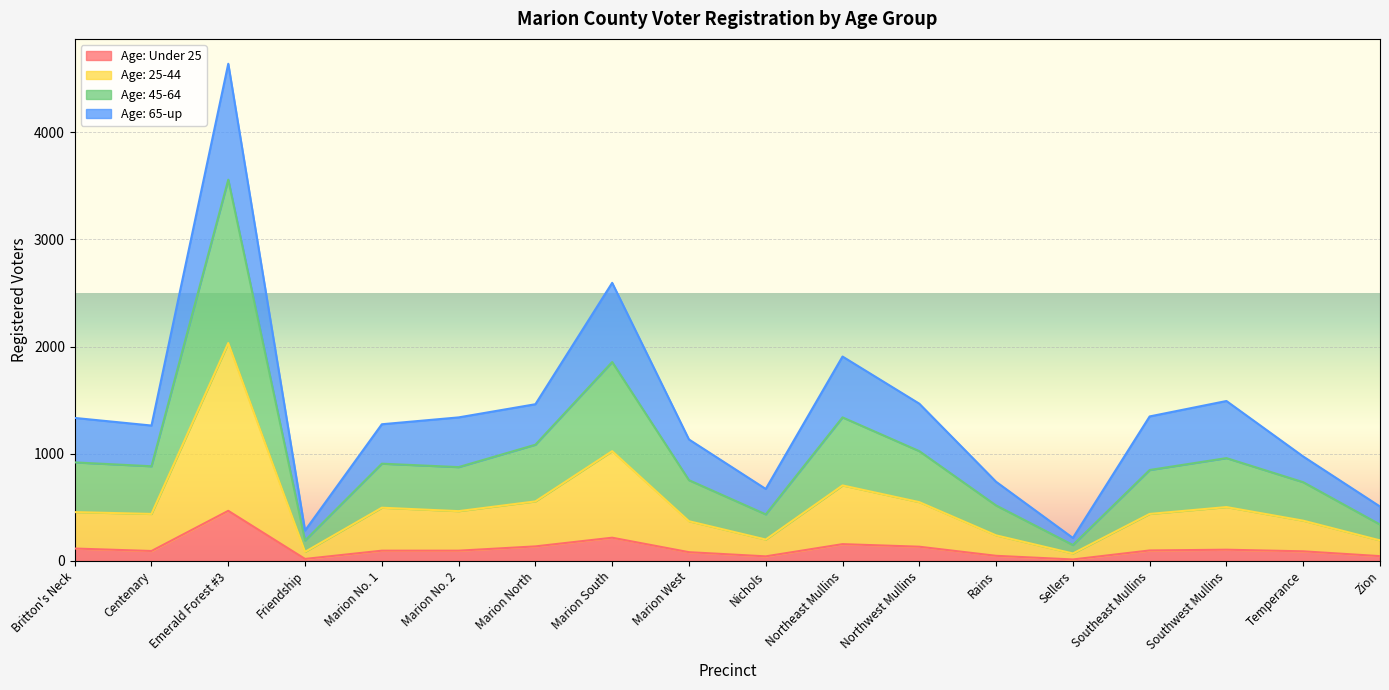

What is the total value across all series at Southwest Mullins?

1492